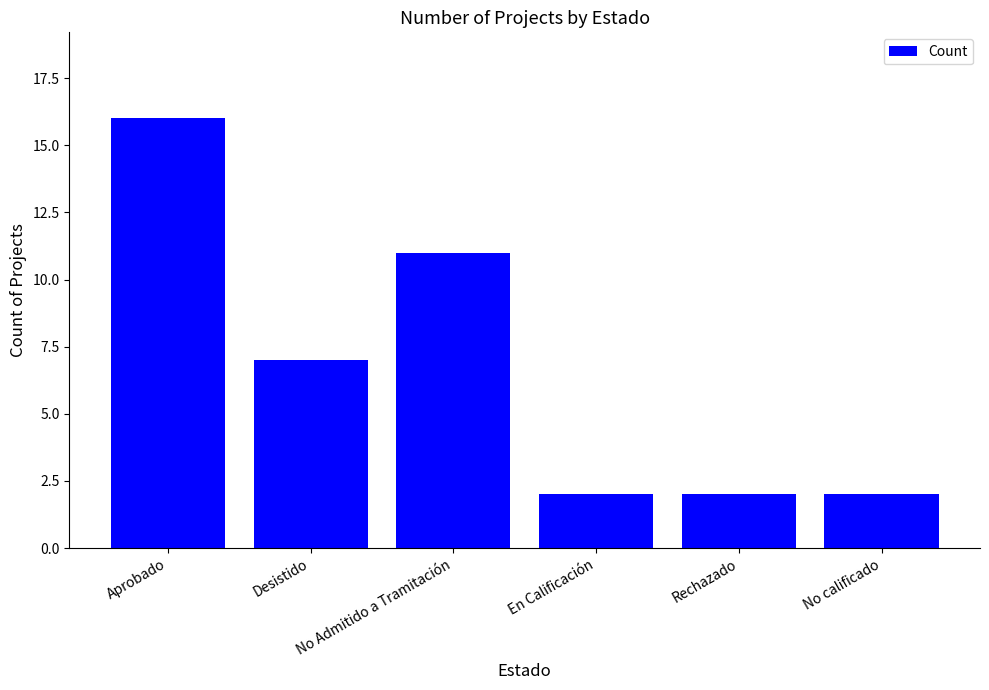

At which category does the chart reach its peak across all series?

Aprobado